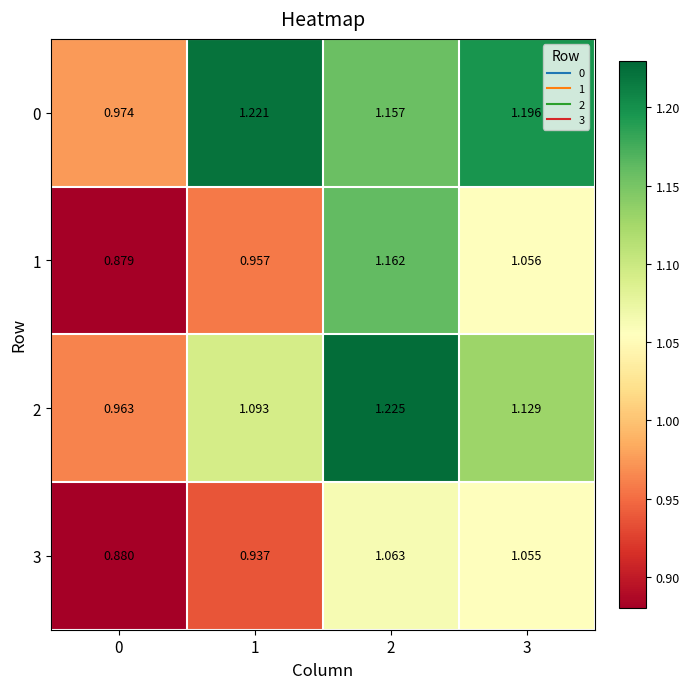

At how many categories does at least one series exceed 1?

3